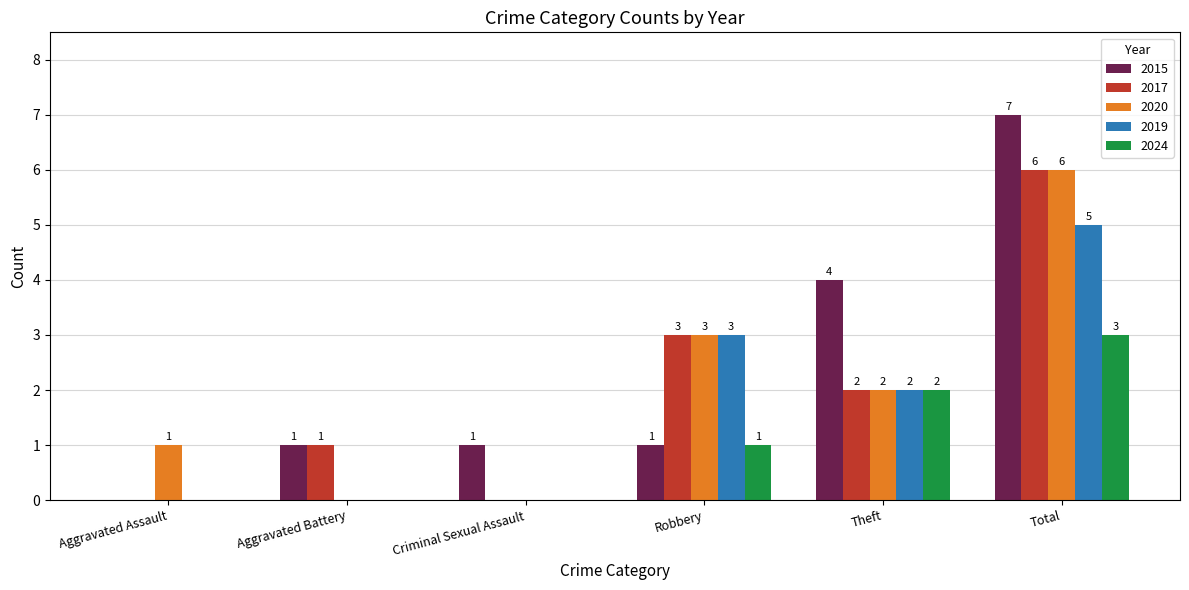

How many groups of bars are there?

6